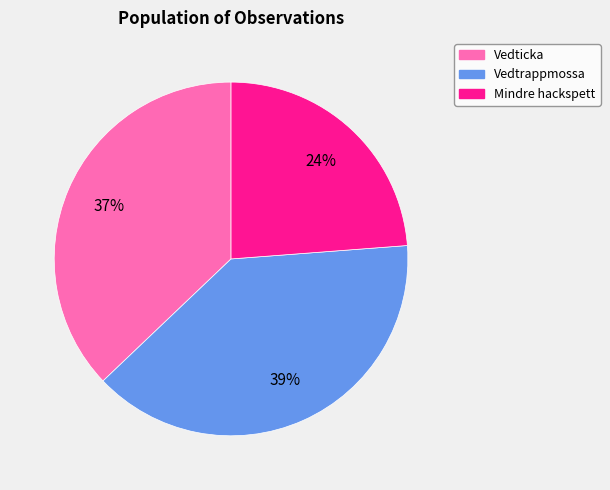

To the nearest percent, what is the difference between the largest and smallest slice percentages?

15%